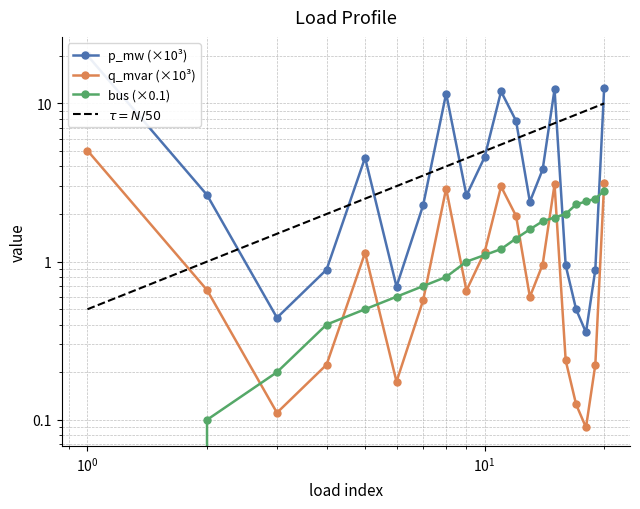

How many values in the p_mw series are below 2?

7